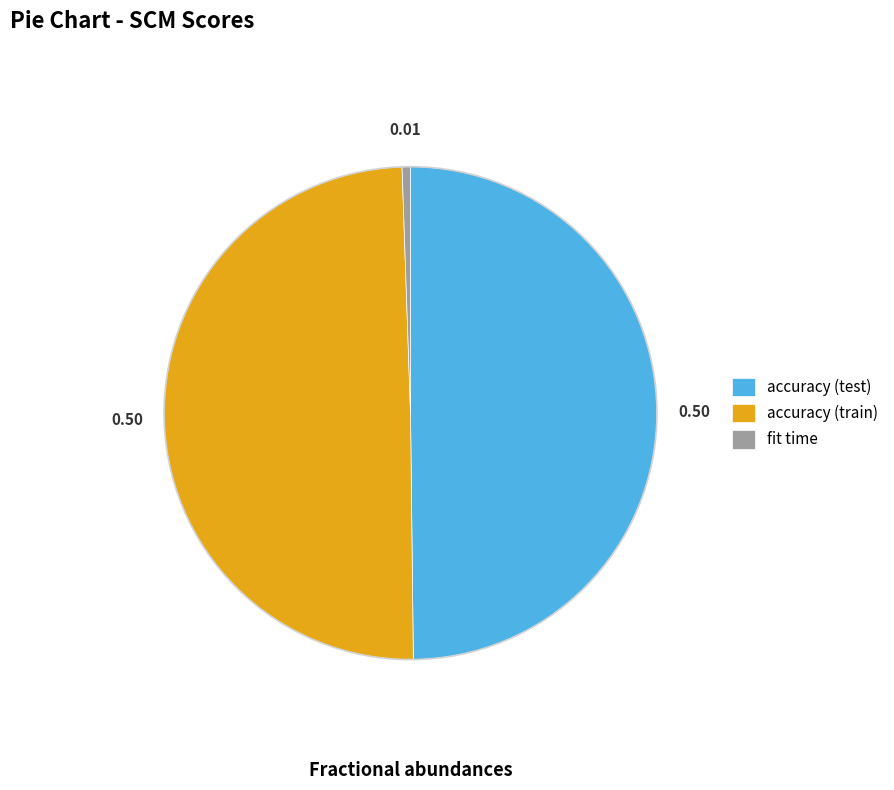

Which has a higher value, fit time or accuracy (train)?

accuracy (train)